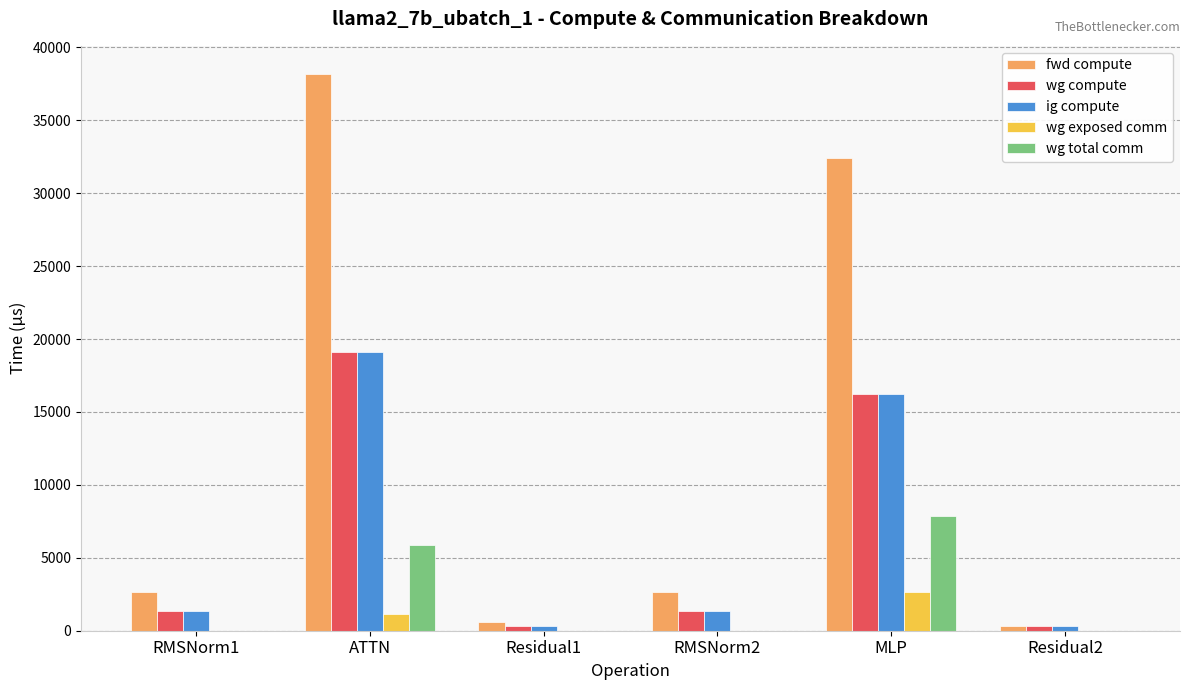

What is the spread (max minus min) of values at RMSNorm1?

2647.6